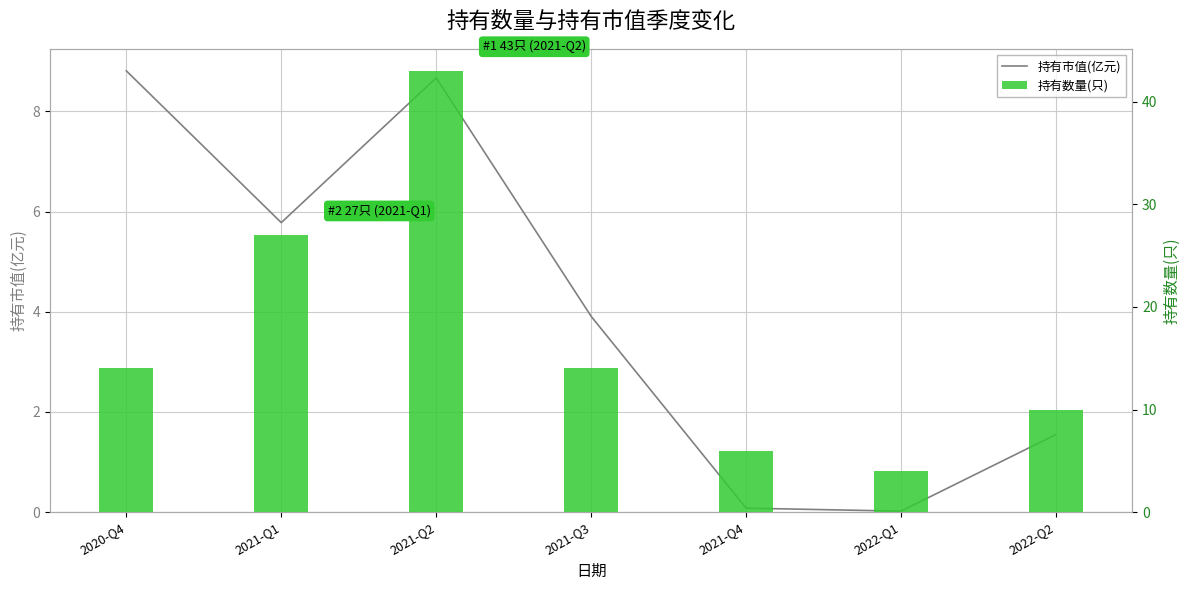

What is the difference between the maximum and minimum values in the 持有市值(亿元) series?

8.8